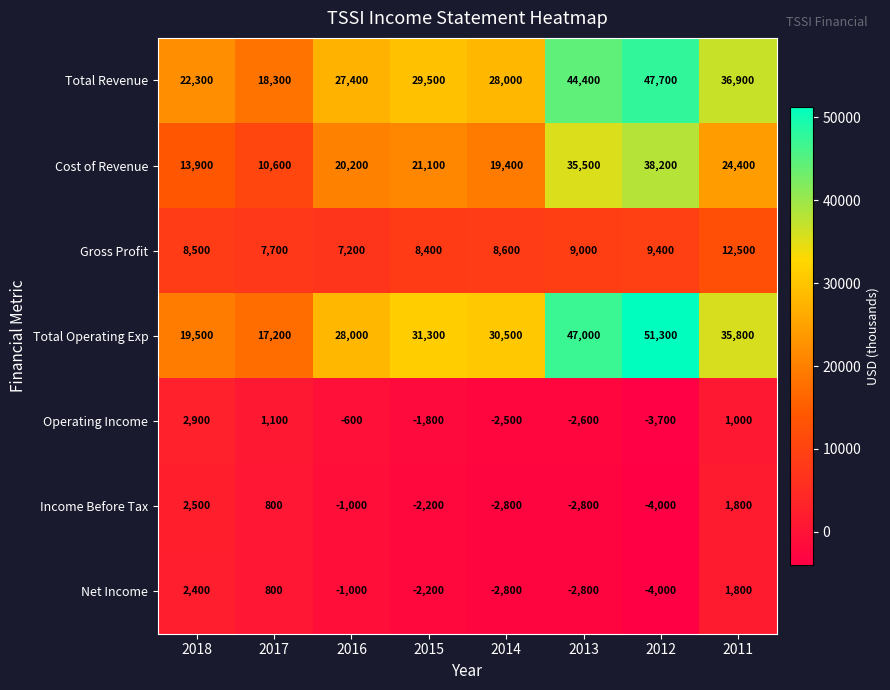

What is the maximum value shown in the chart?

51300